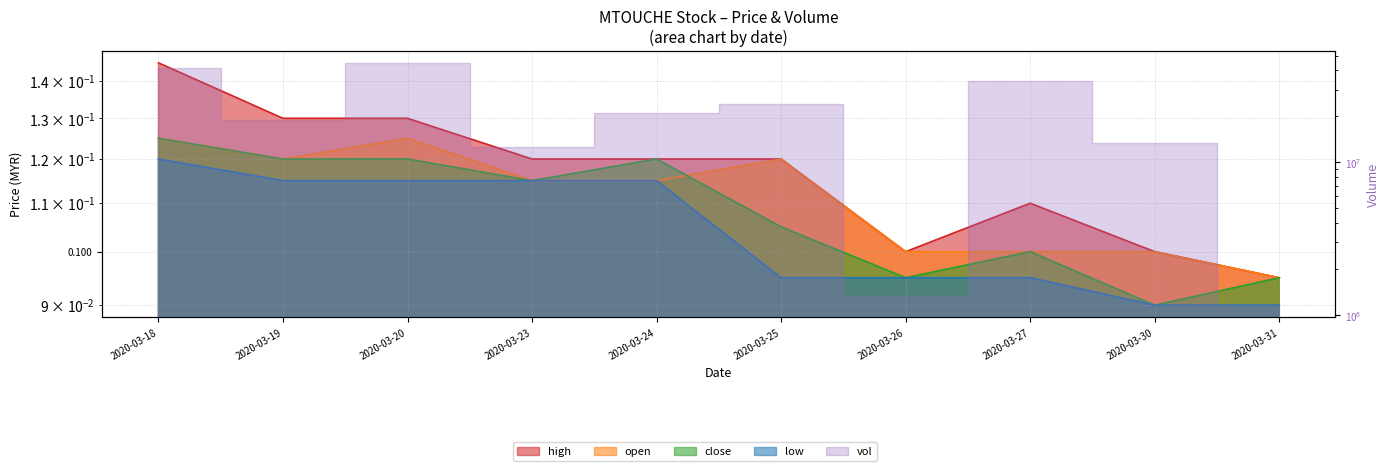

True or false: high and low cross at least once.

False